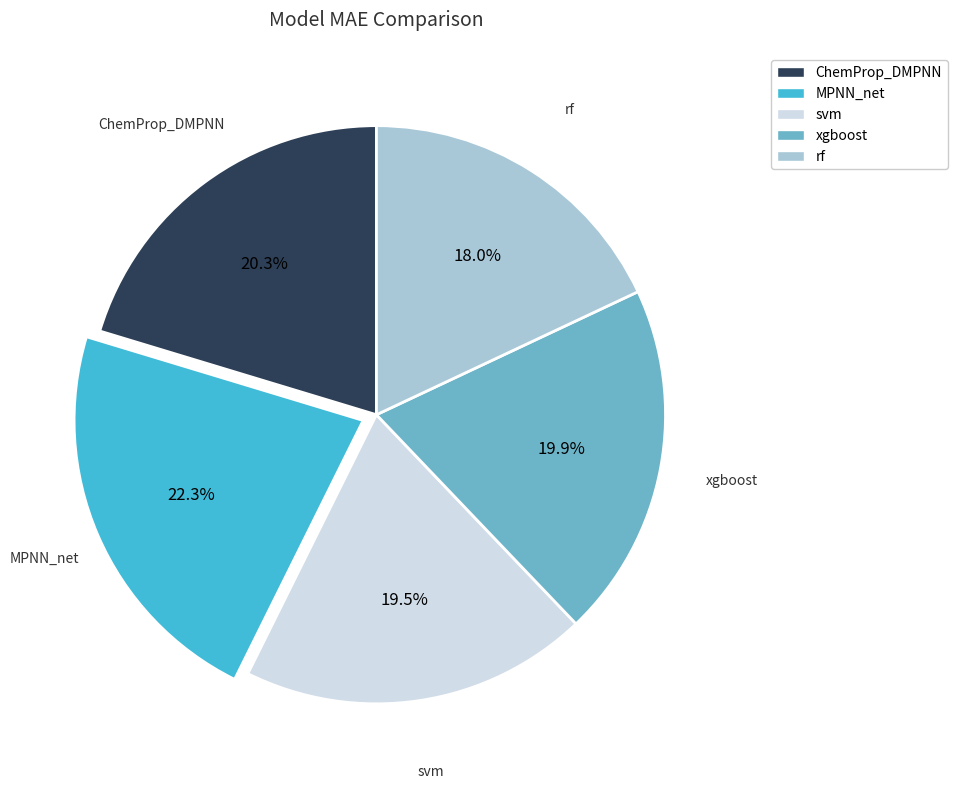

Combined, do xgboost and svm account for over 50%?

No